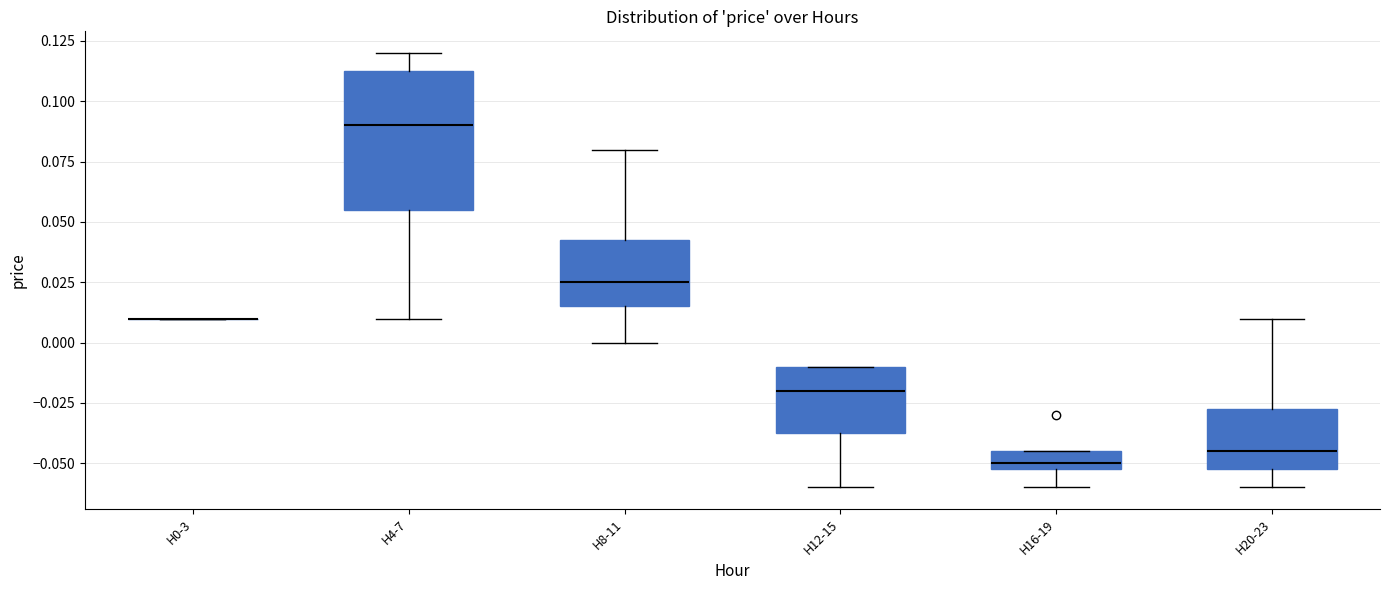

Comparing the boxes themselves (not the whiskers), which one is the tallest?

H4-7